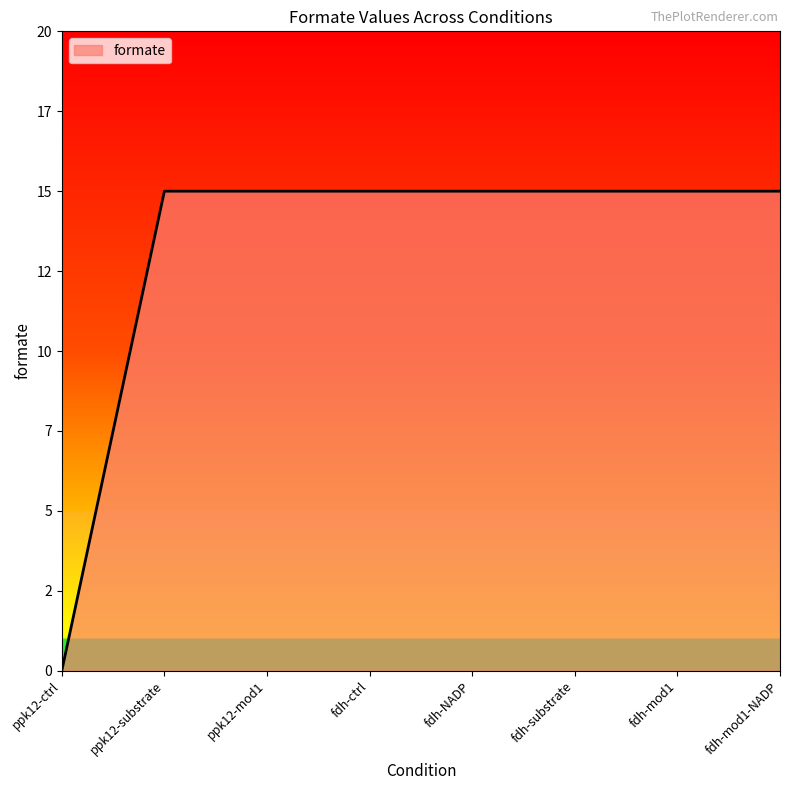

Is it true that the value at fdh-mod1 is 15?

True